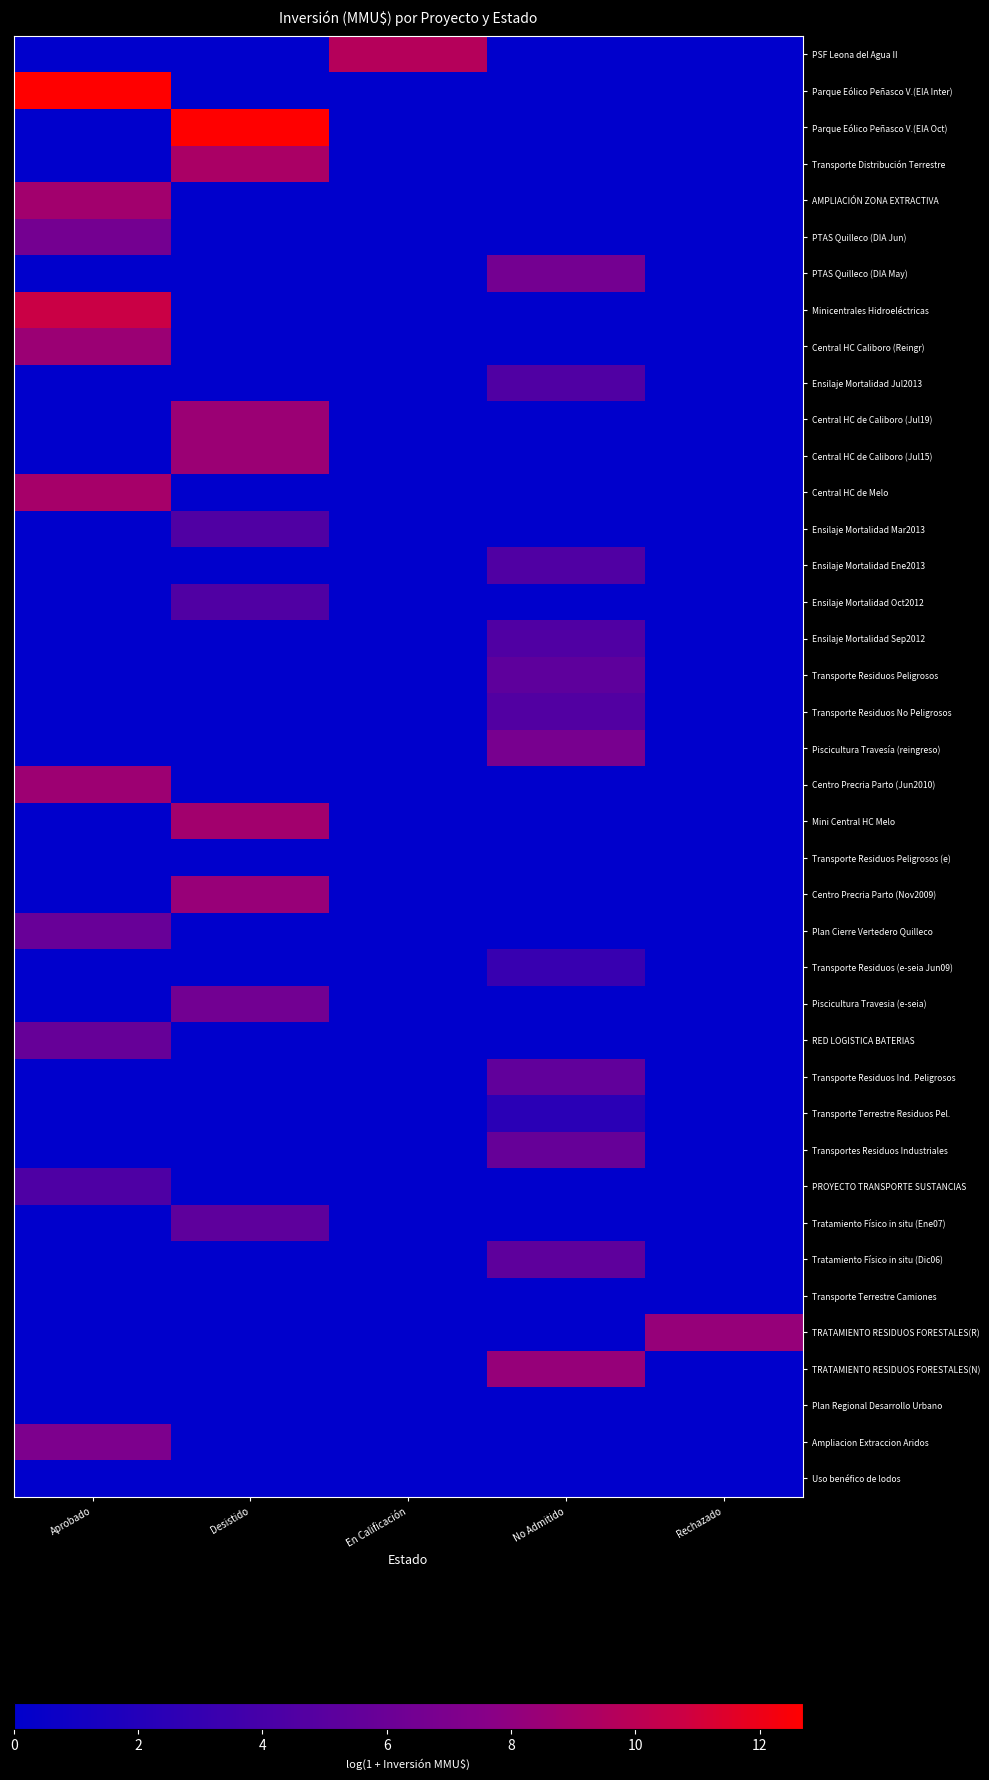

At which category is the sum across all series the highest?

Aprobado